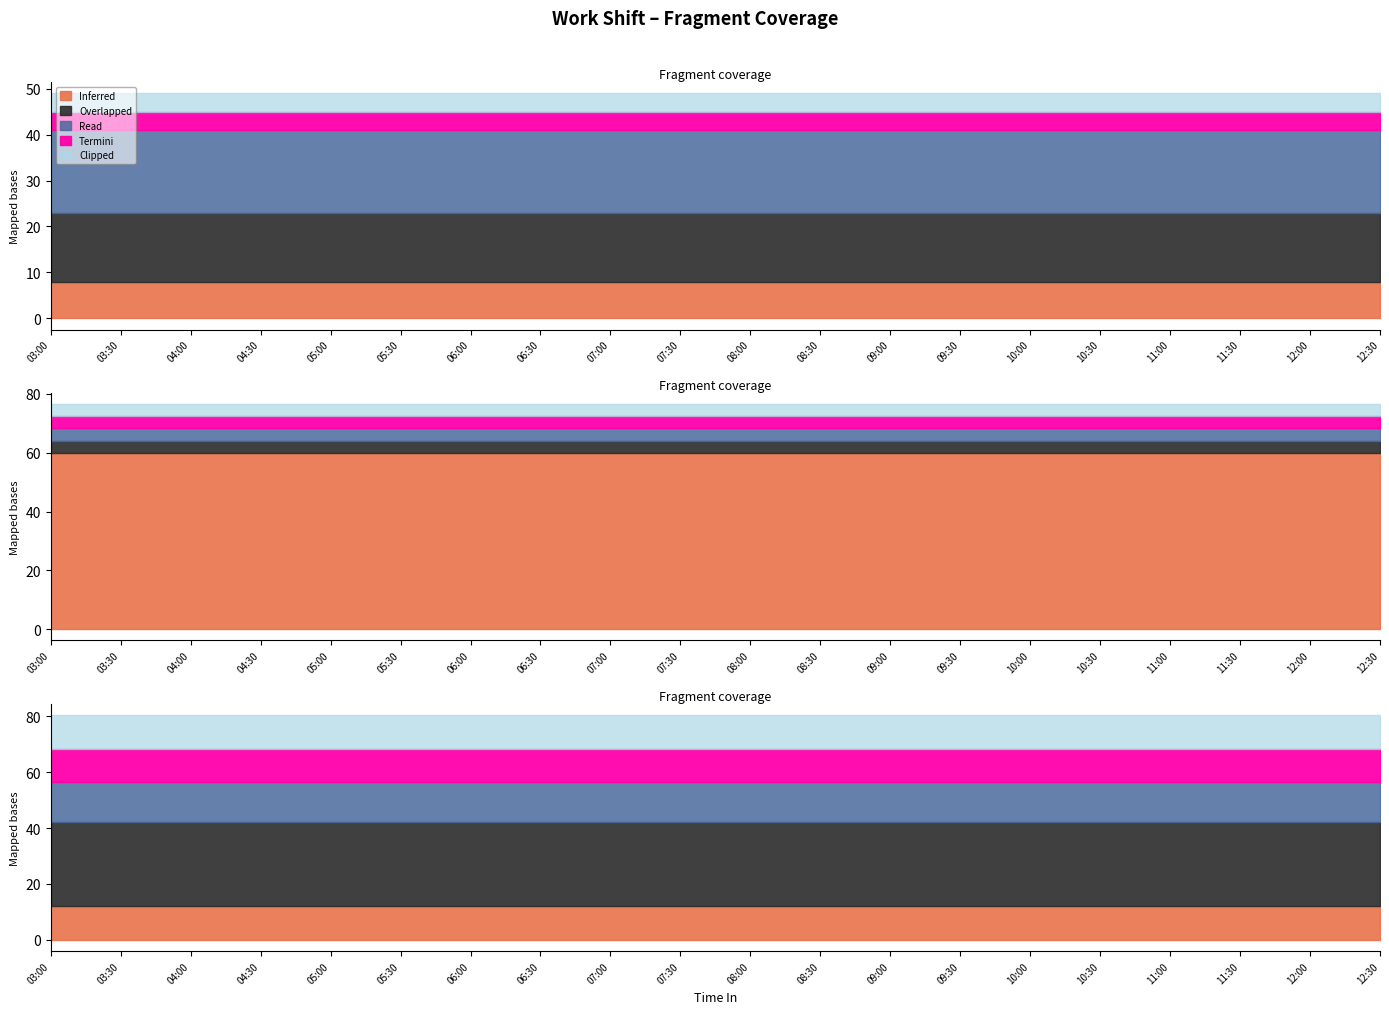

Does the chart have visible grid lines?

No